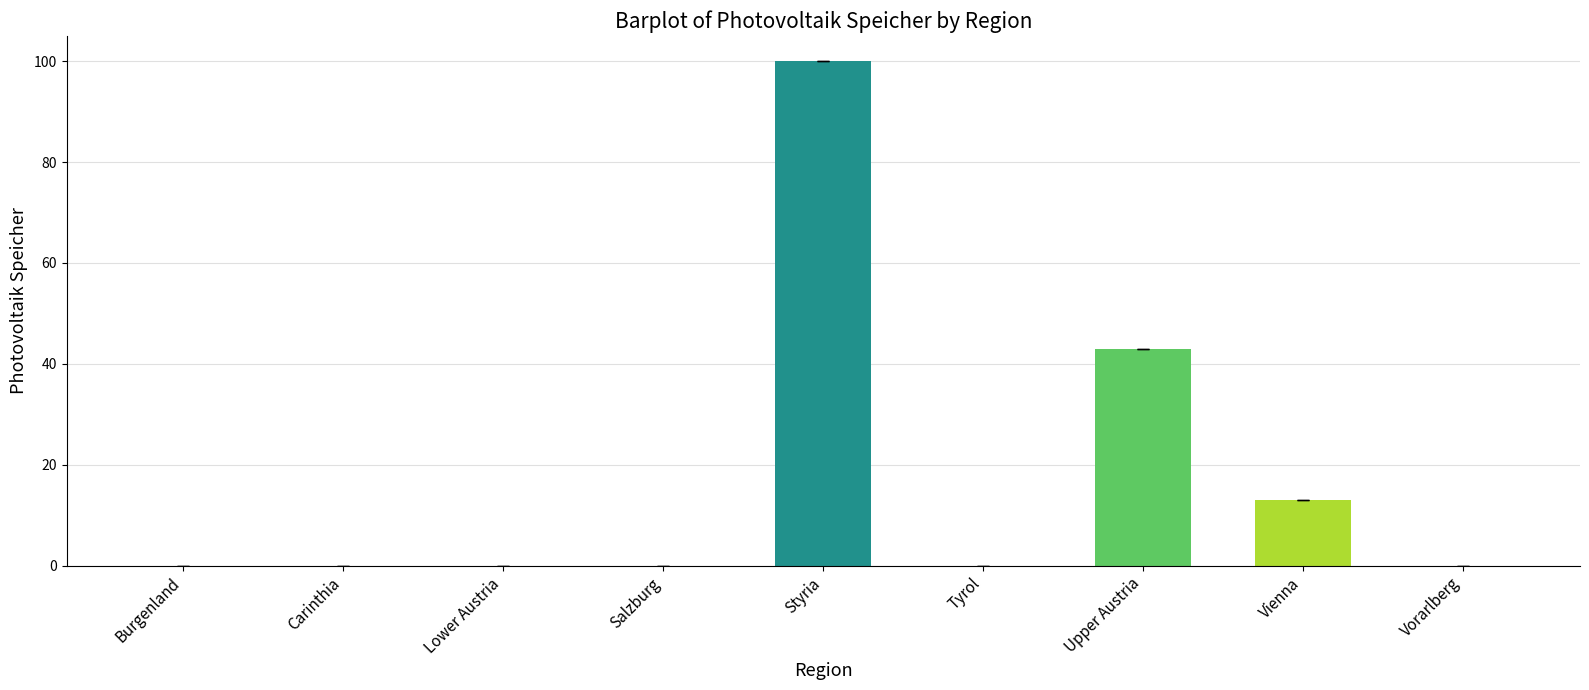

How many categories are shown in the chart?

9